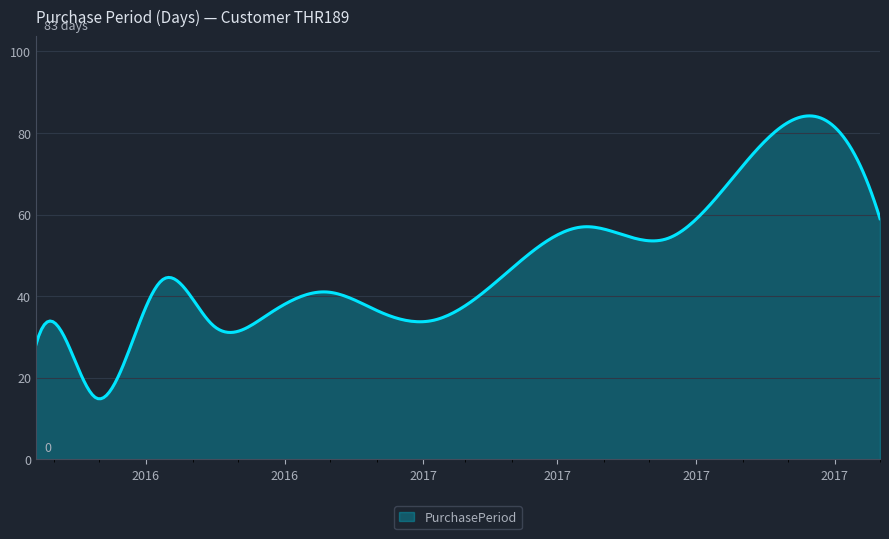

What is the maximum value shown in the chart?

84.2